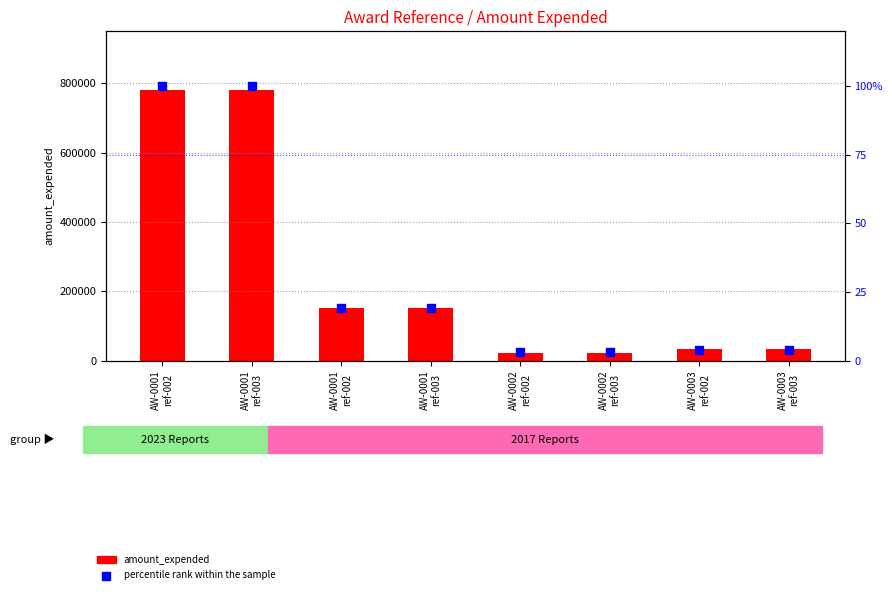

Which series has the largest total across all categories?

amount_expended